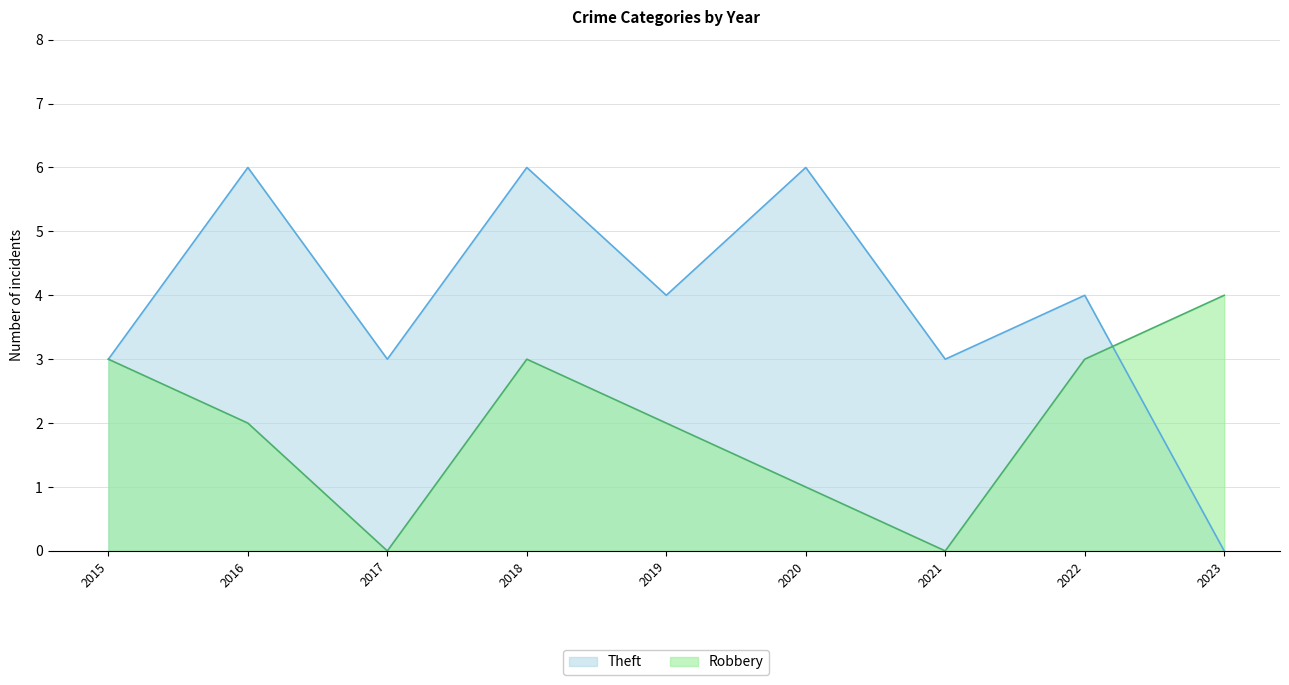

The Robbery series shows 4 at 2016. True or false?

False